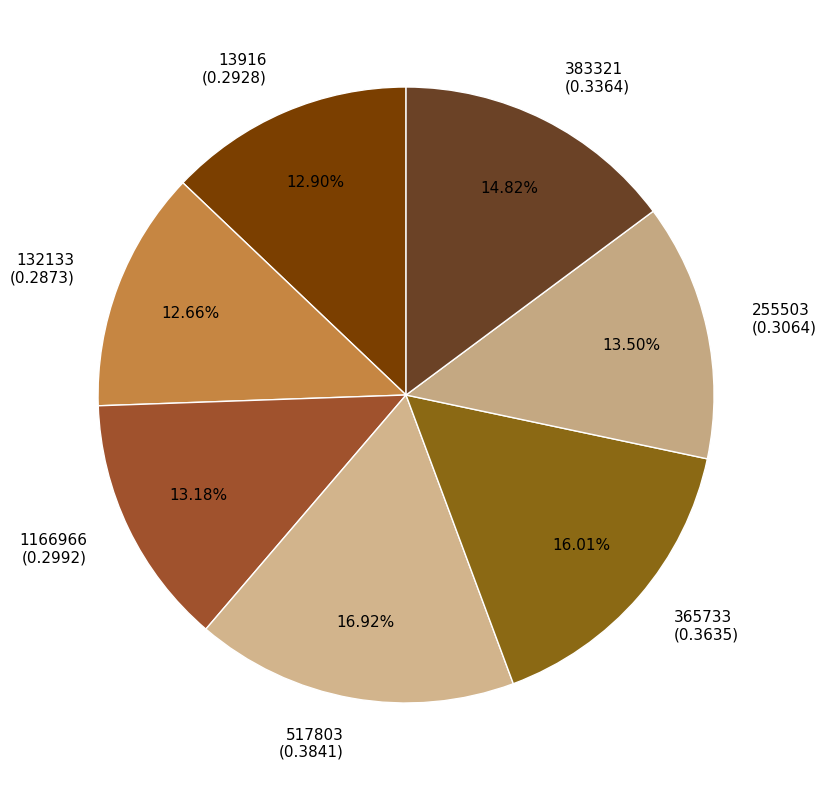

How many segments does this pie chart have?

7